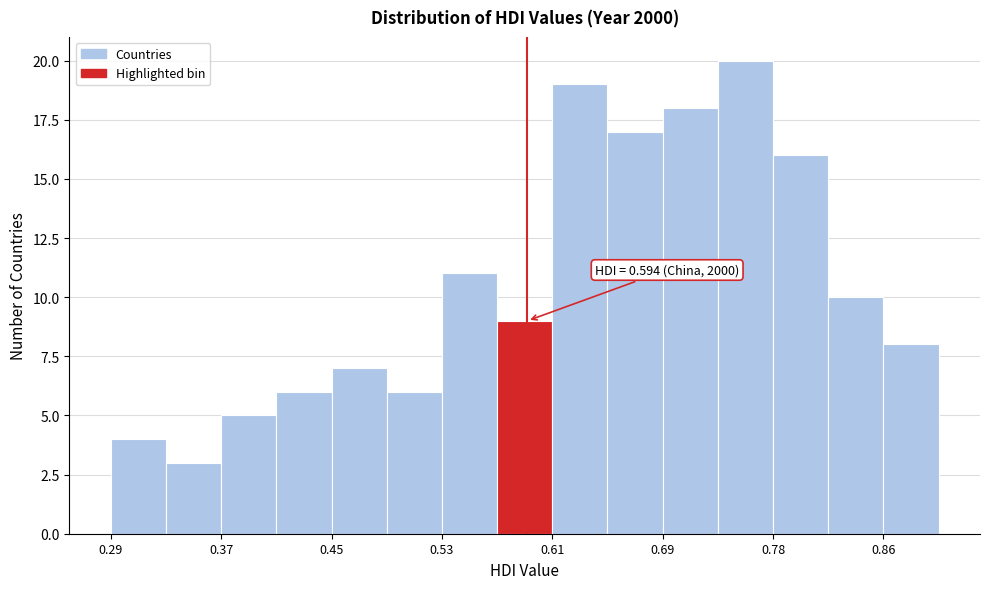

Which range on the x-axis has the tallest bar?

0.73 to 0.78